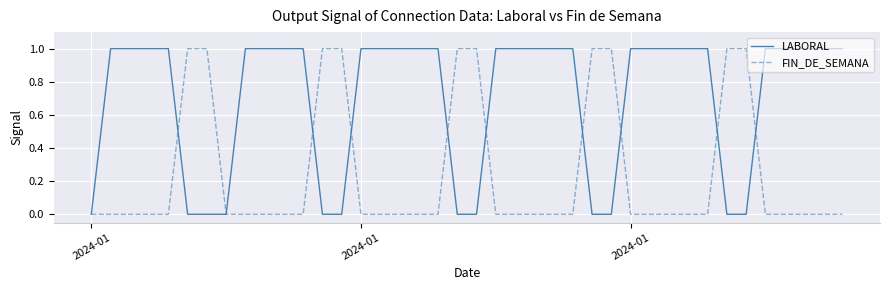

What are all the series names shown in the legend?

LABORAL, FIN_DE_SEMANA